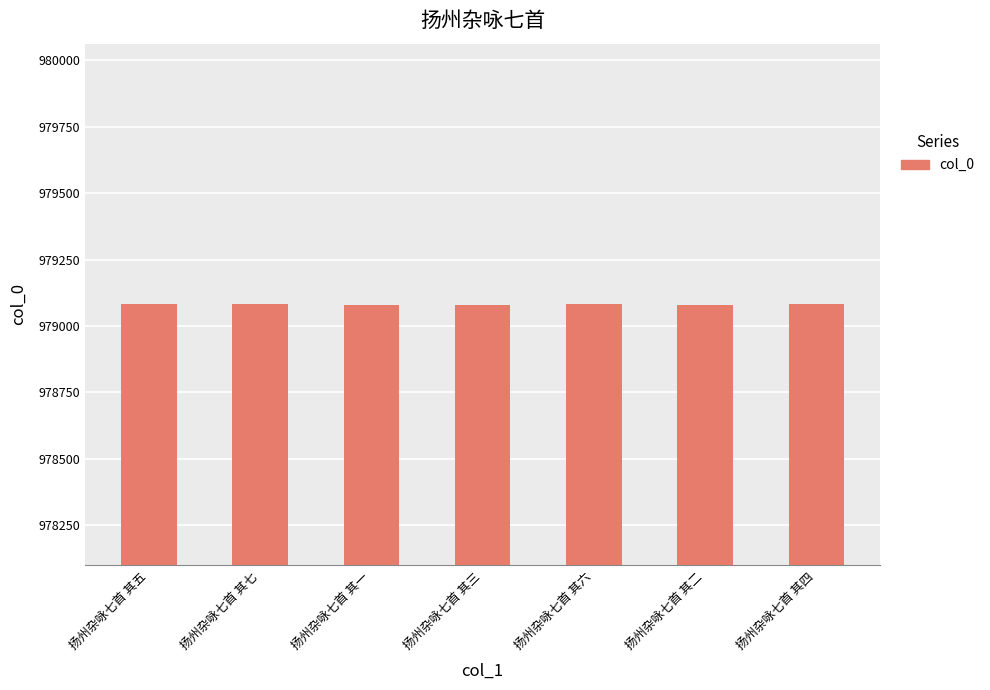

Is it true that the value at 扬州杂咏七首 其三 is 1540936?

False